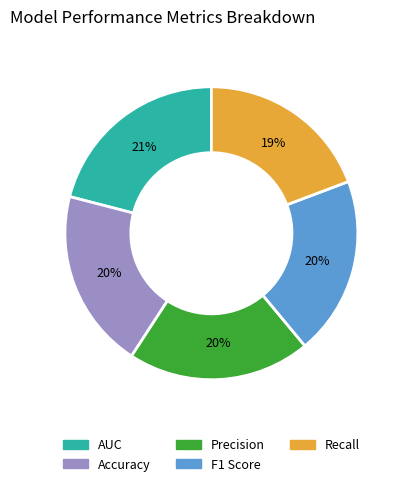

Count the number of slices in the pie.

5